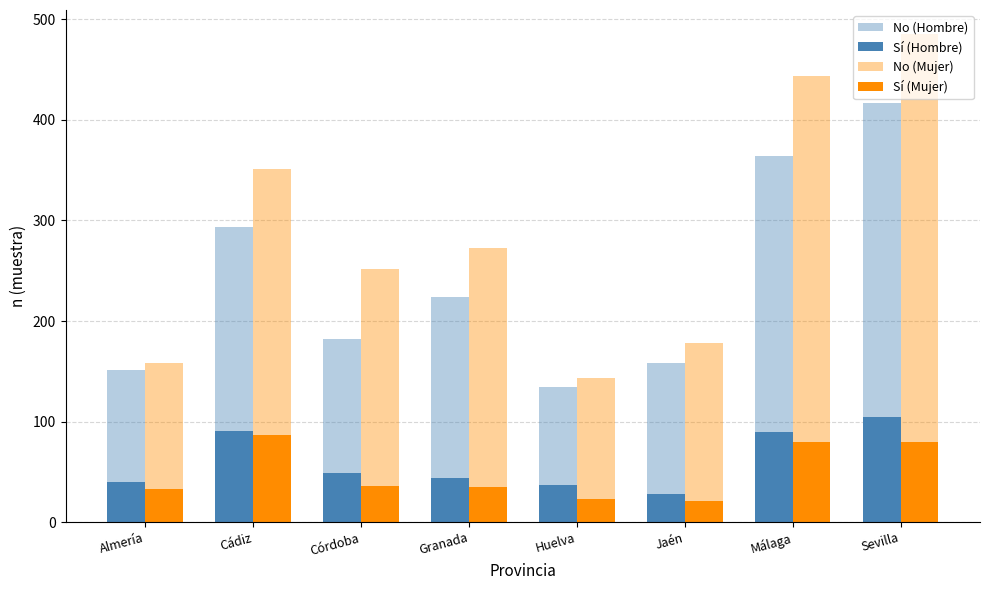

Count the number of data series in this chart.

4